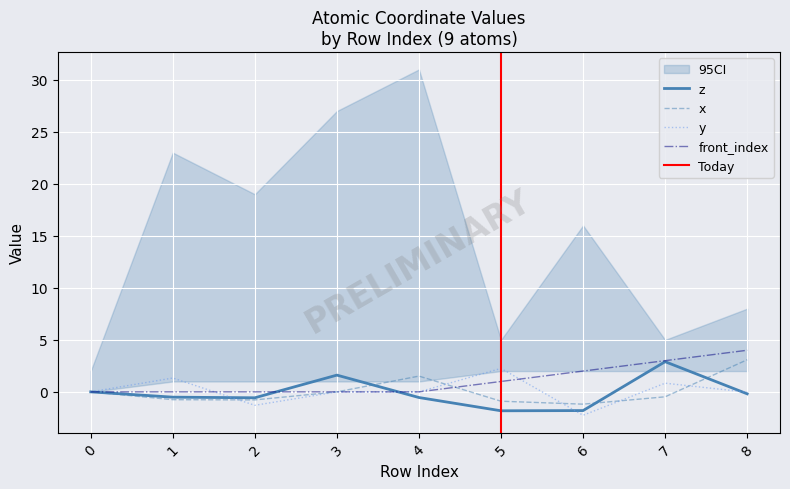

What is the value of the y point at the 7th from the left?

-2.2